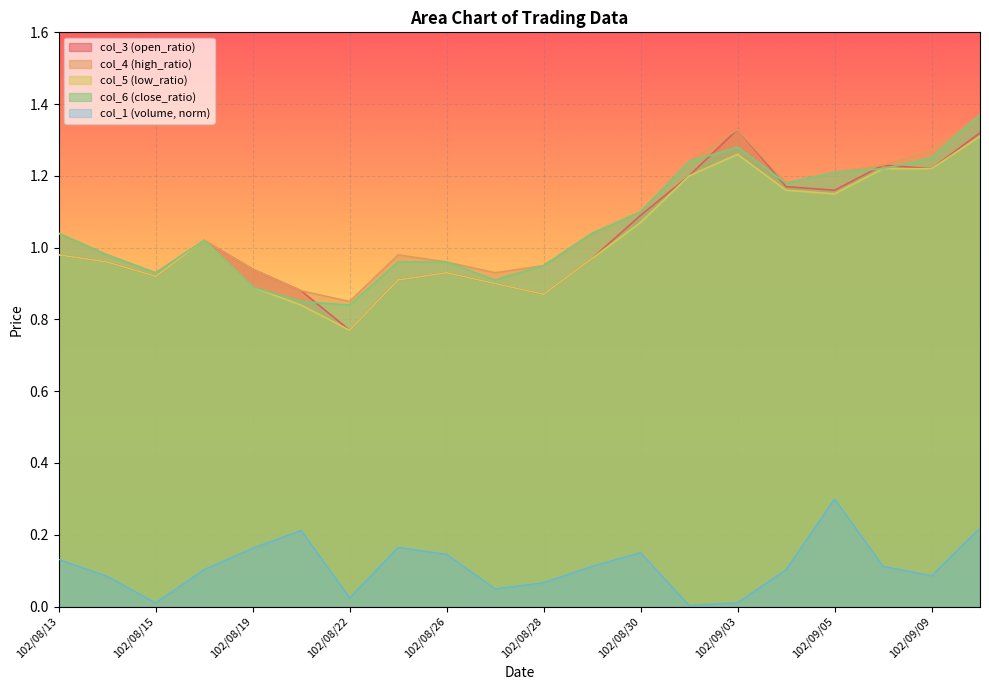

What position from the right is 102/08/27?

11